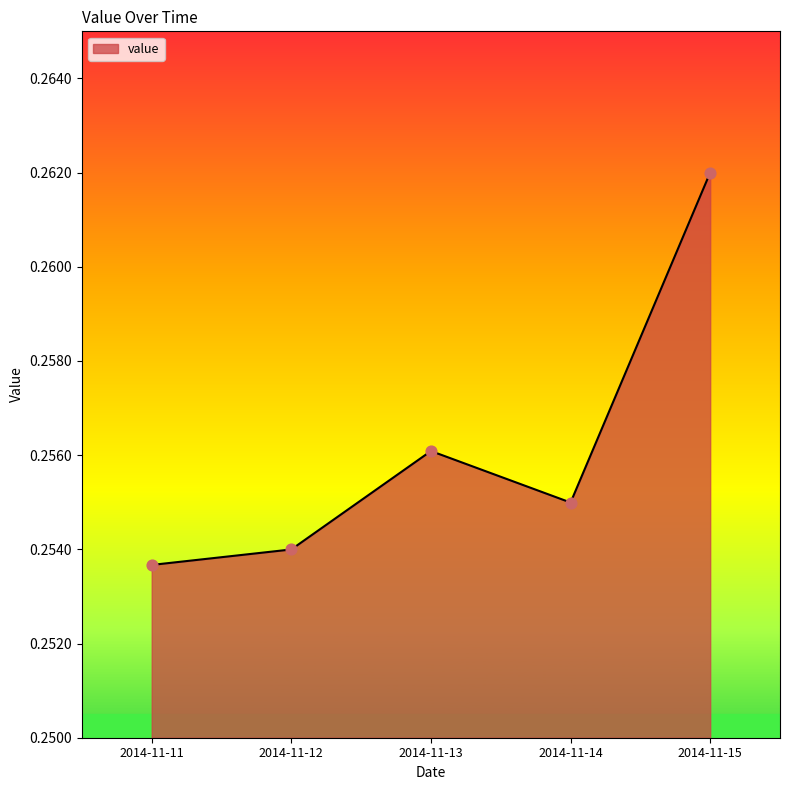

Between 2014-11-13 and 2014-11-11, which is larger?

2014-11-13